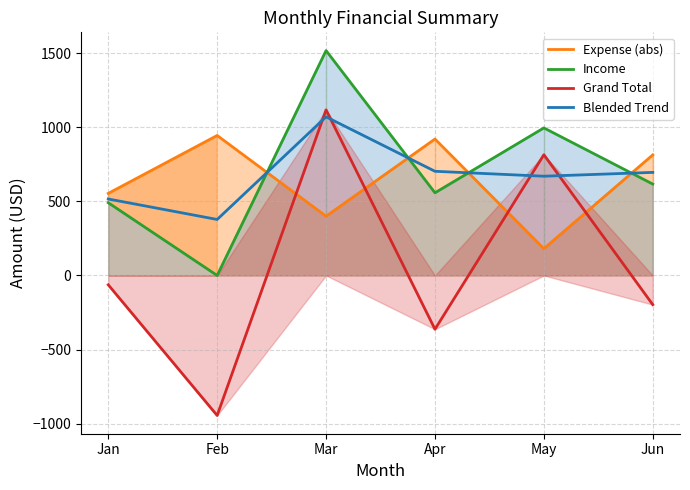

What is the difference between the highest and lowest values at Jan?

617.0